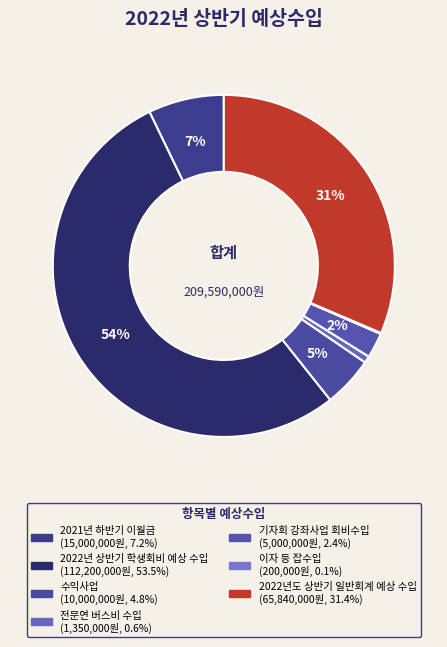

To the nearest percent, what is the average slice percentage?

14%